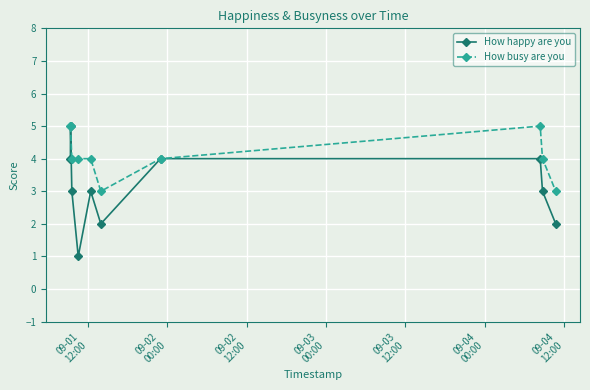

What is the greatest value displayed?

5